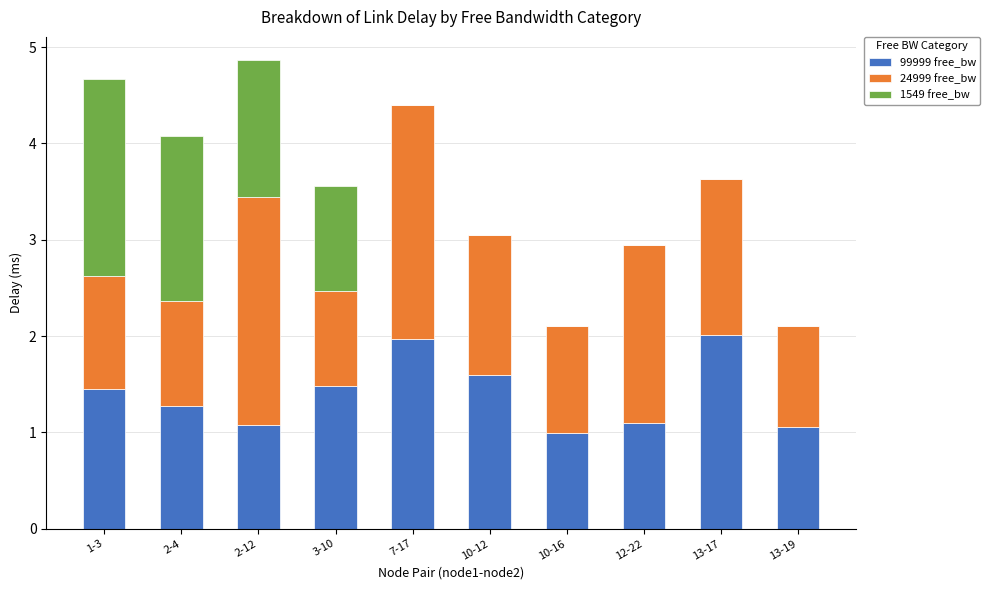

Are the bars grouped side by side (vs. stacked)?

No